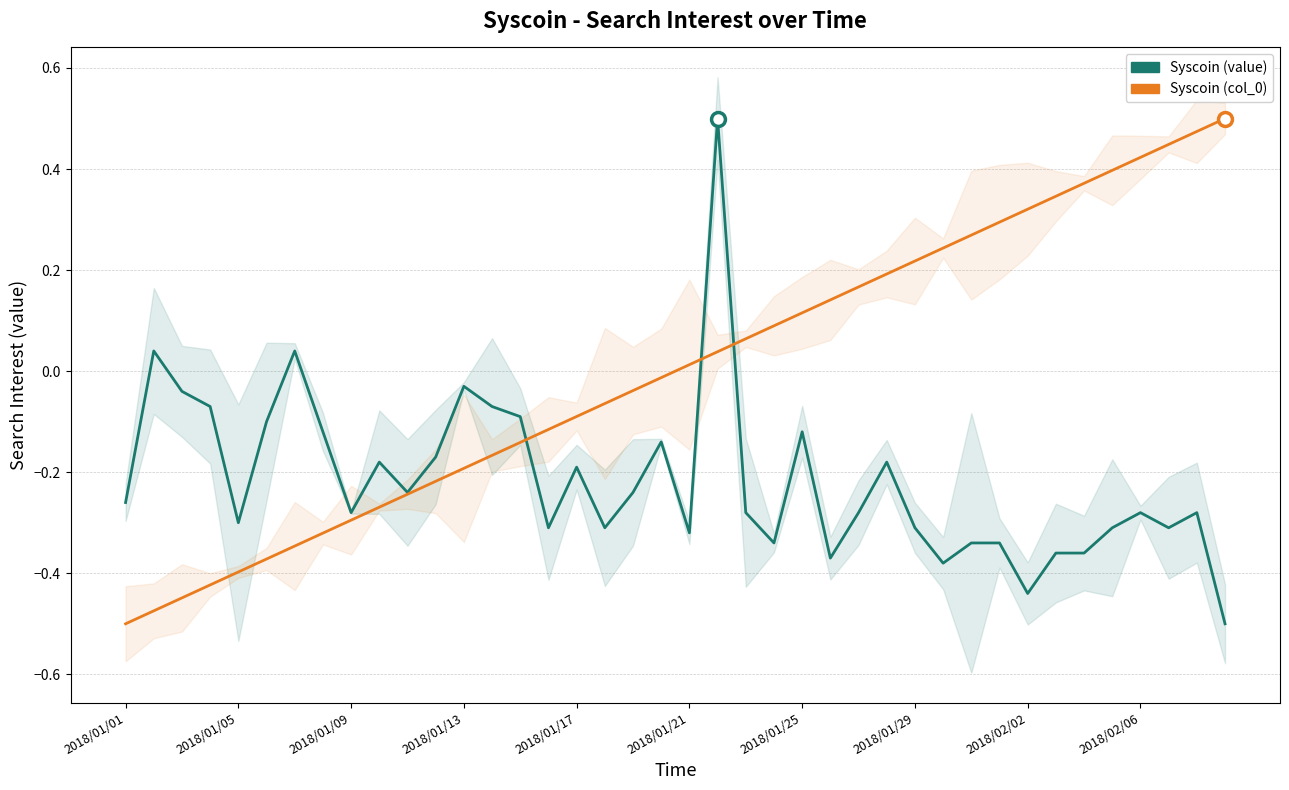

Is it true that Syscoin (value) equals -0.2 at 29?

False